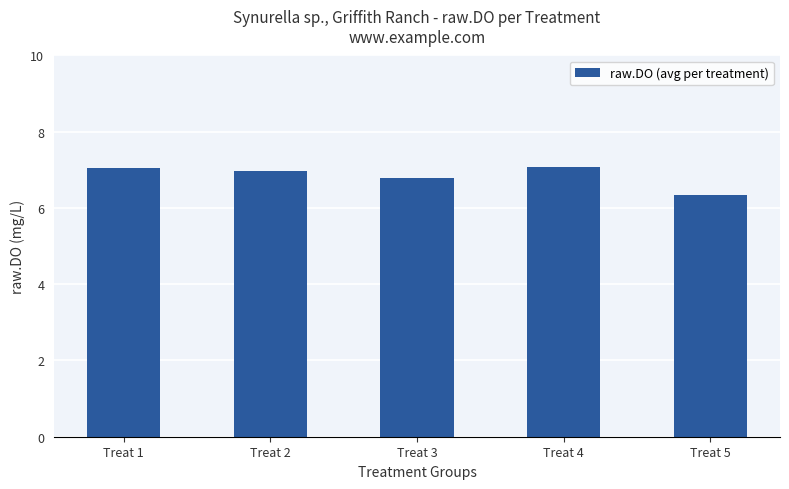

What is the value of the 4th bar from the left?

7.1